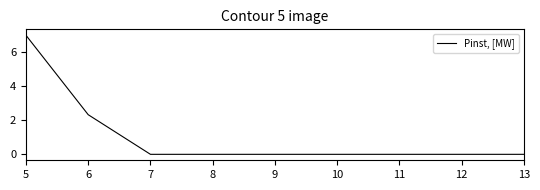

Does the chart have visible grid lines?

No